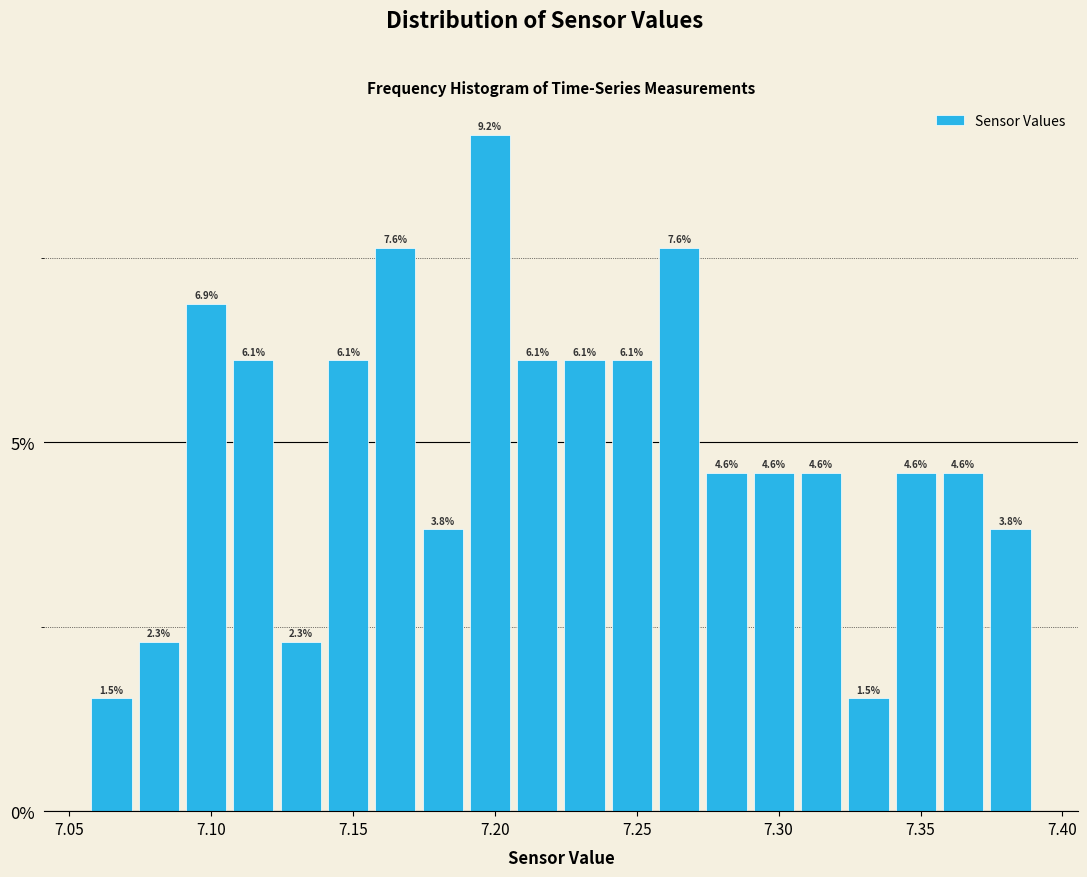

Read against the x-axis, roughly where is the centre of the tallest bar?

7.200